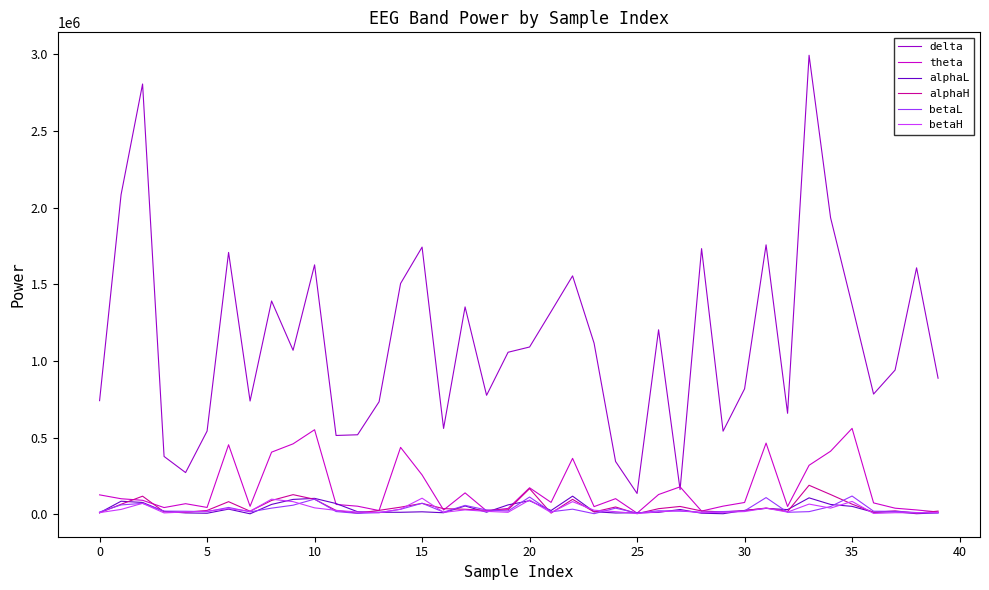

Which series has the largest range (max minus min)?

delta